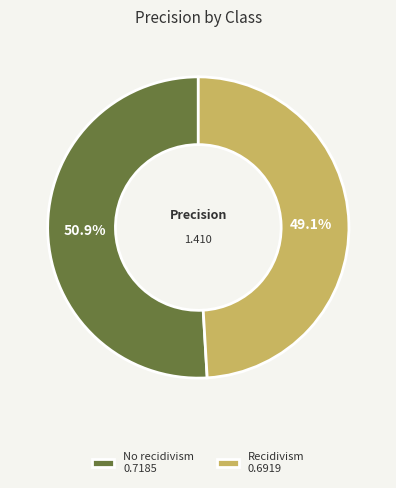

To the nearest percent, what is the difference between the Recidivism and No recidivism slice percentages?

2%